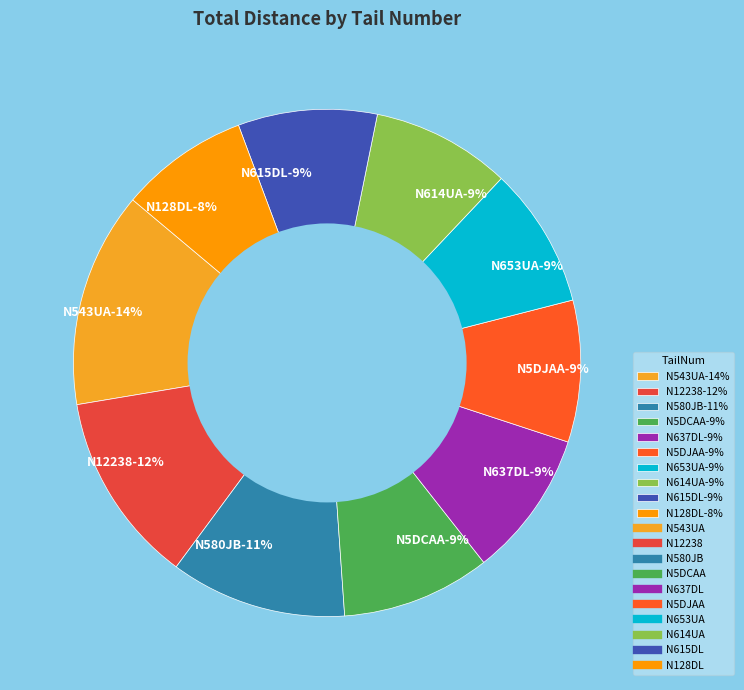

What percentage do N637DL and N5DCAA together represent?

18.8%